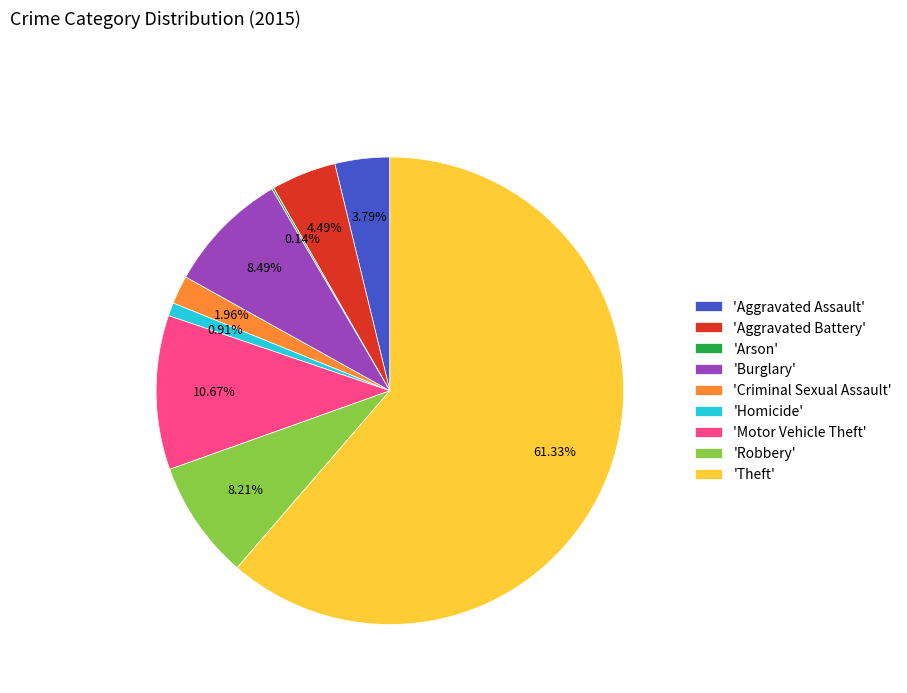

Combined, do 'Criminal Sexual Assault' and 'Burglary' account for over 50%?

No